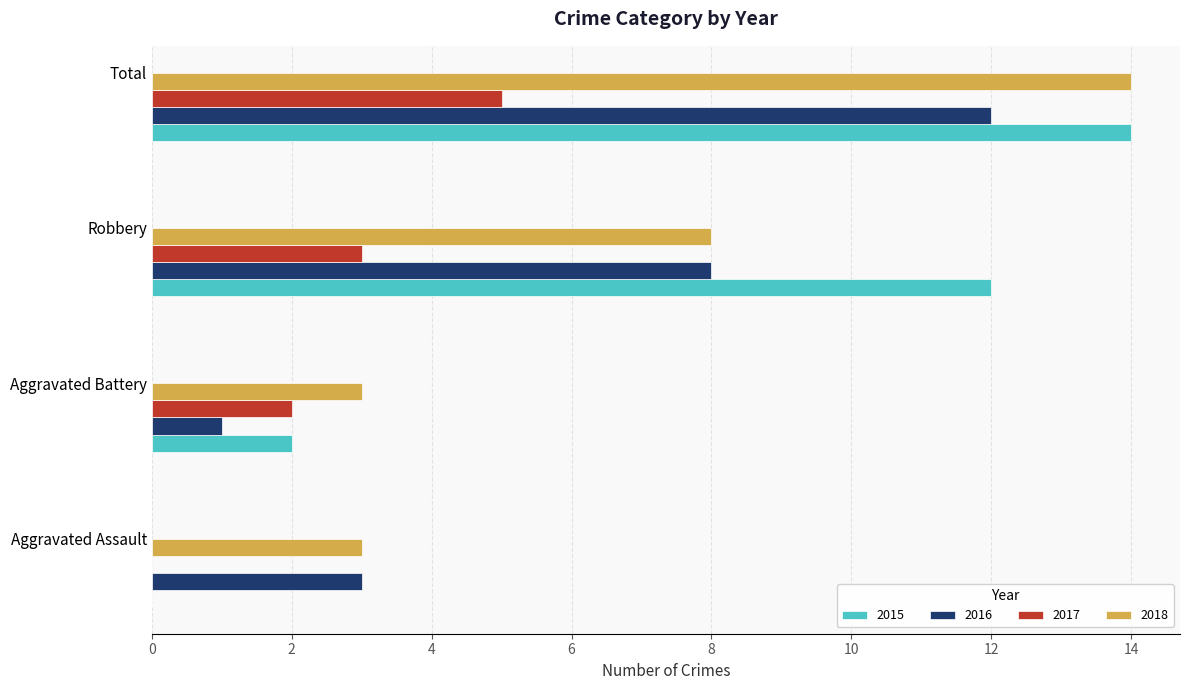

At which category is the sum across all series the highest?

Total